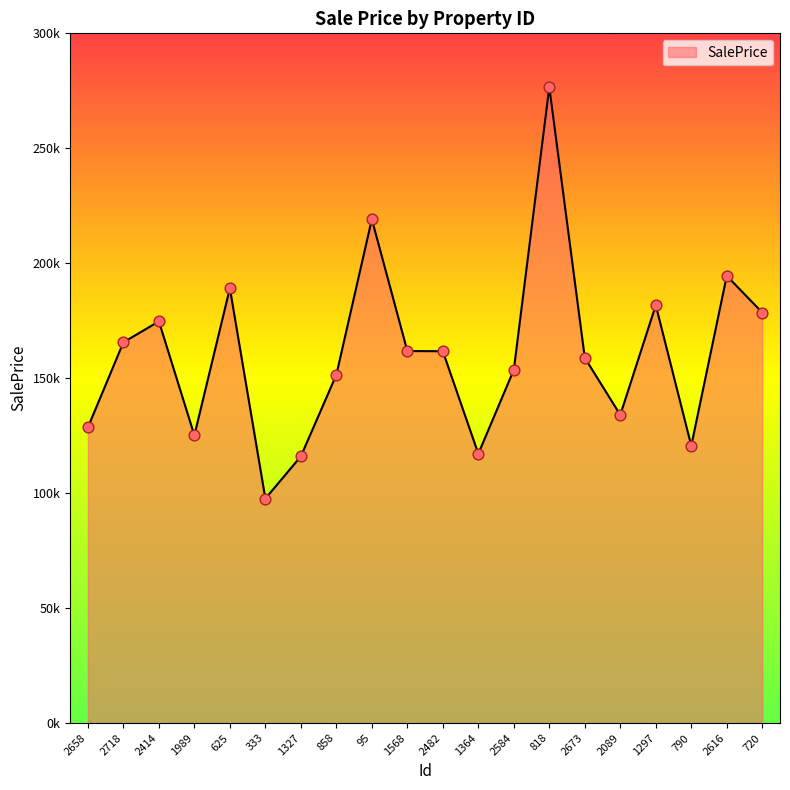

What is the change in value from 333 to 2584?

+56025.8